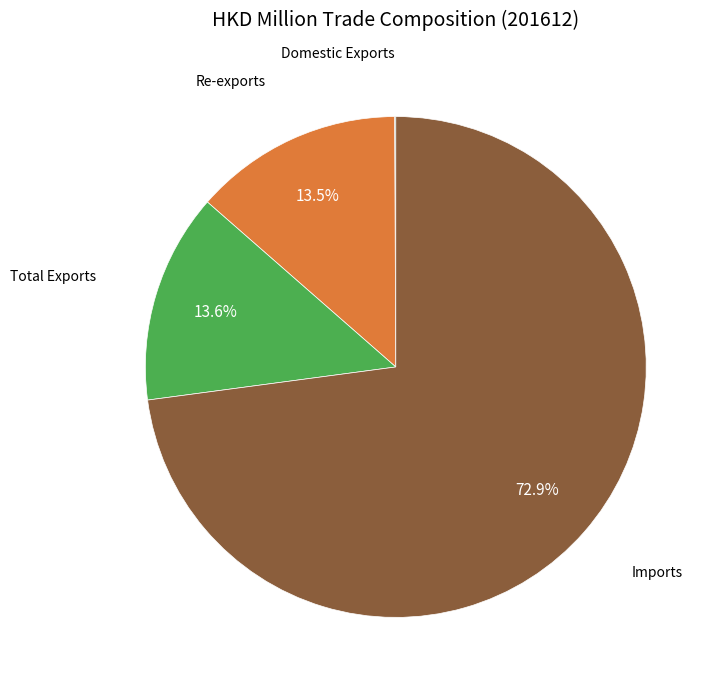

Is there a majority slice in this chart?

Yes